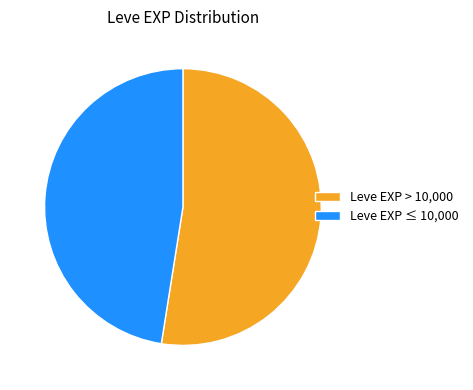

Which slice is the smallest?

Leve EXP ≤ 10,000